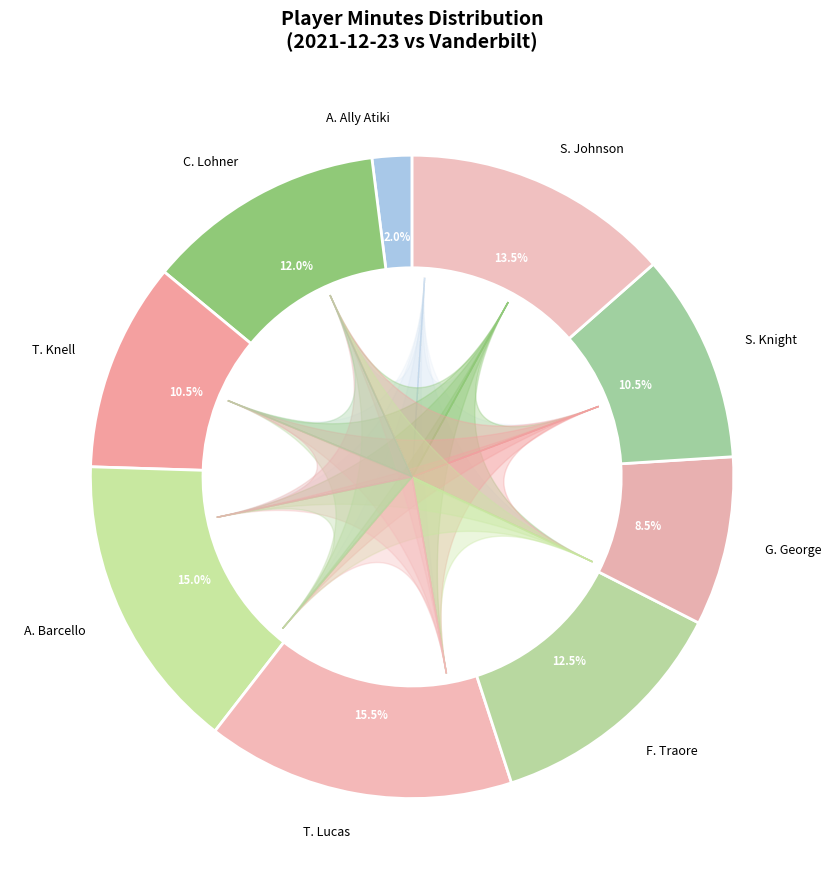

Combined, do G. George and T. Lucas account for over 50%?

No